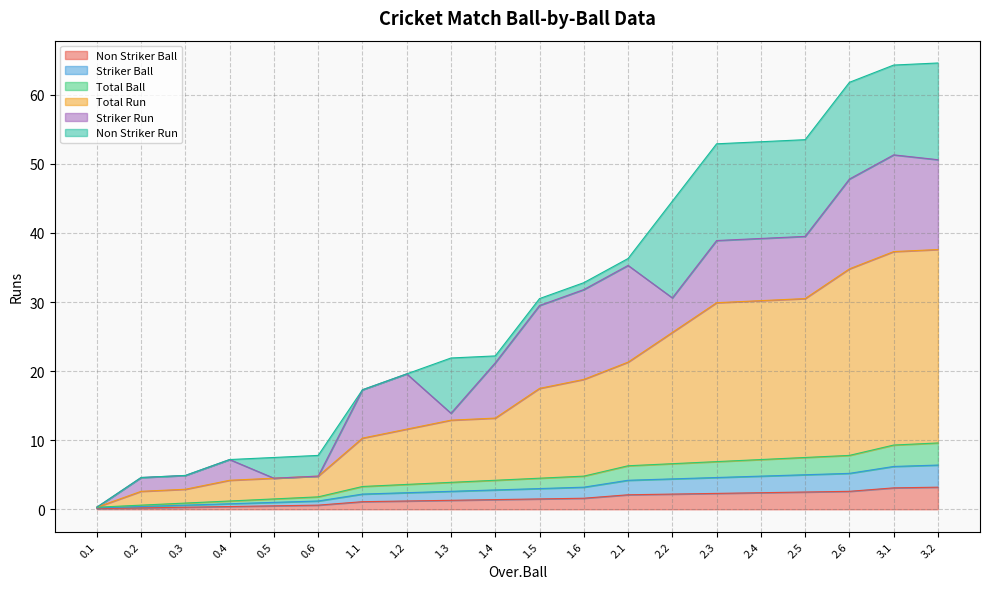

Does the chart have visible grid lines?

Yes